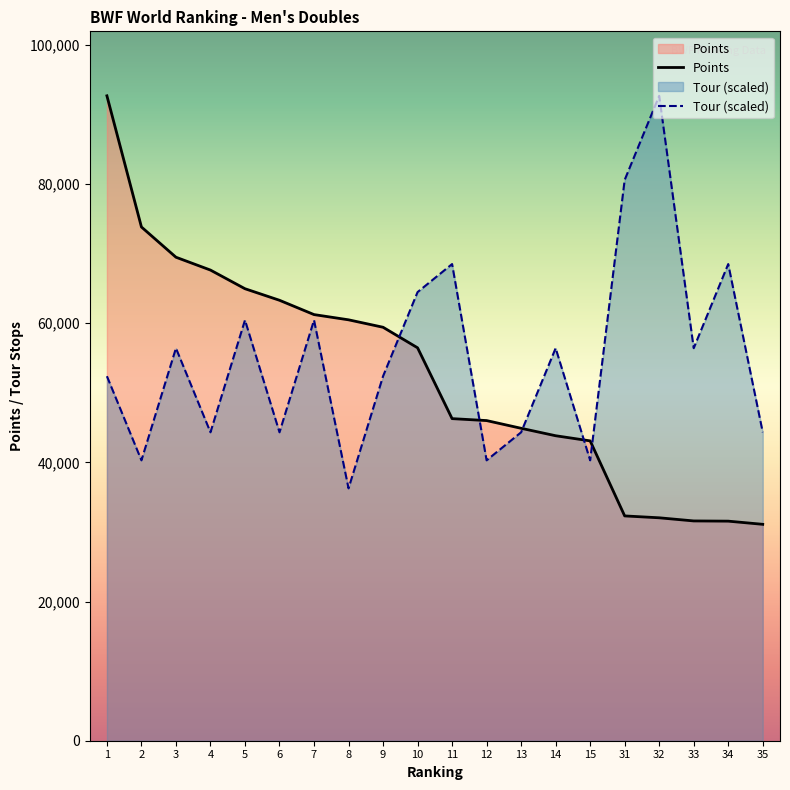

The Points series shows 48680.6 at 34. True or false?

False